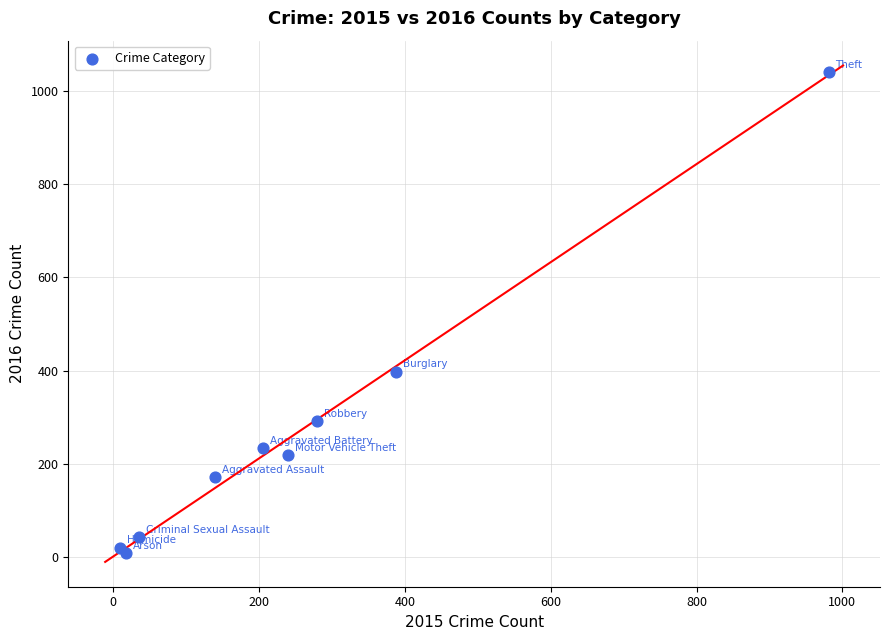

What Y value in the scatter plot is closest to 525?

398